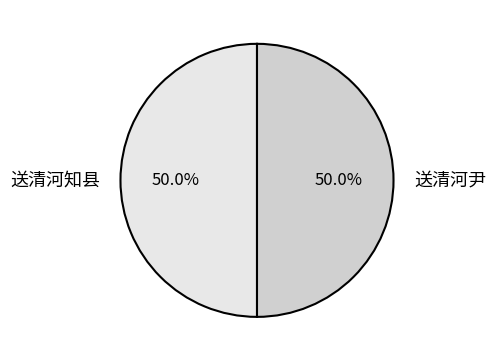

Is it true that 送清河知县 is 56% of the pie?

False